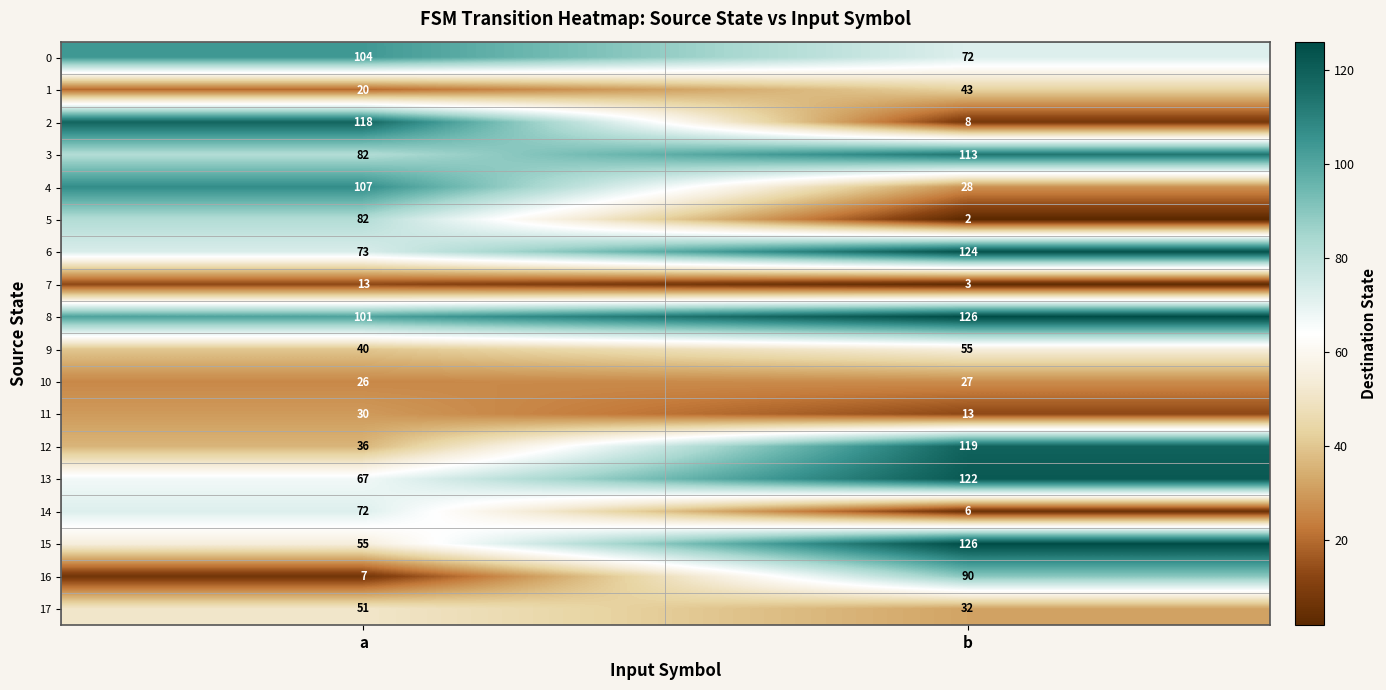

Rank the categories by 13 value from highest to lowest.

b, a